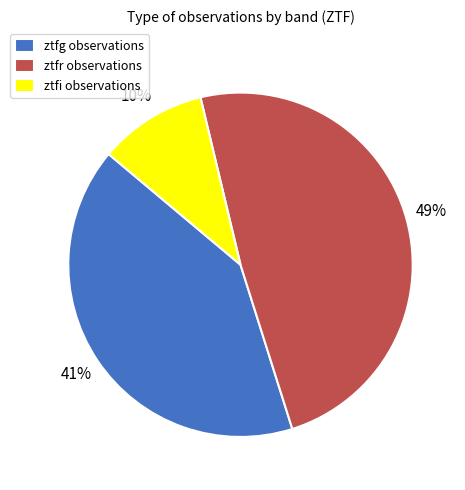

To the nearest percent, what is the difference between the ztfi and ztfg slice percentages?

31%